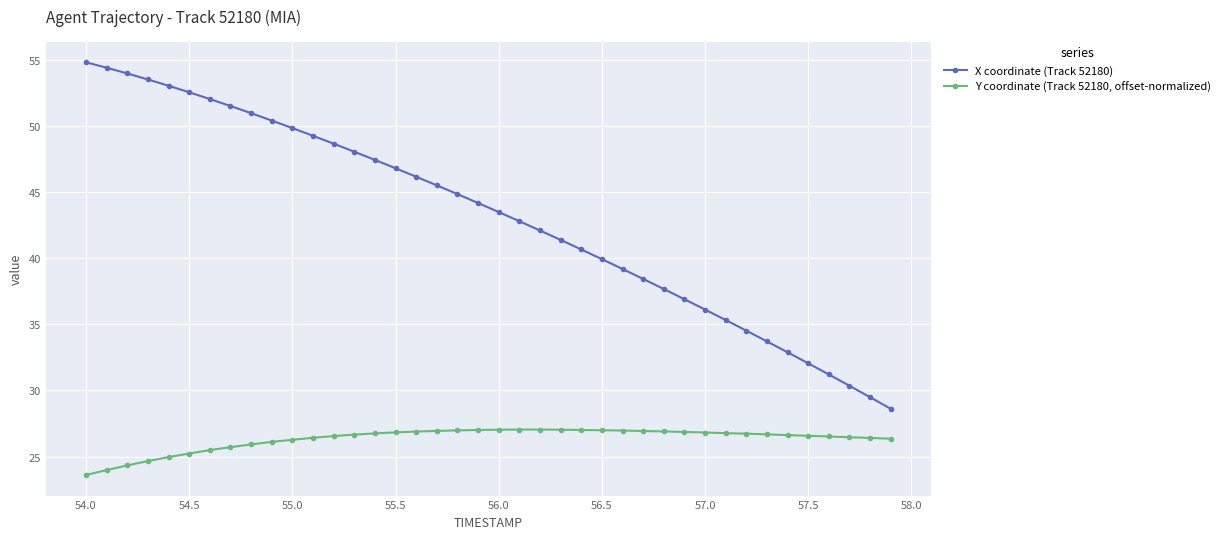

What is the sum of all X coordinate (Track 52180) values?

1724.8